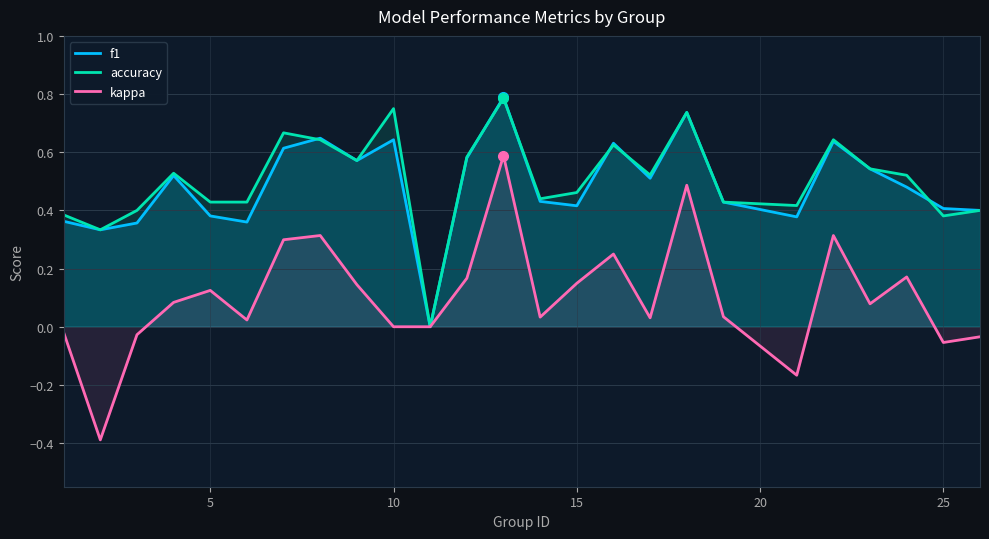

Is it true that accuracy equals 1.2 at 10?

False